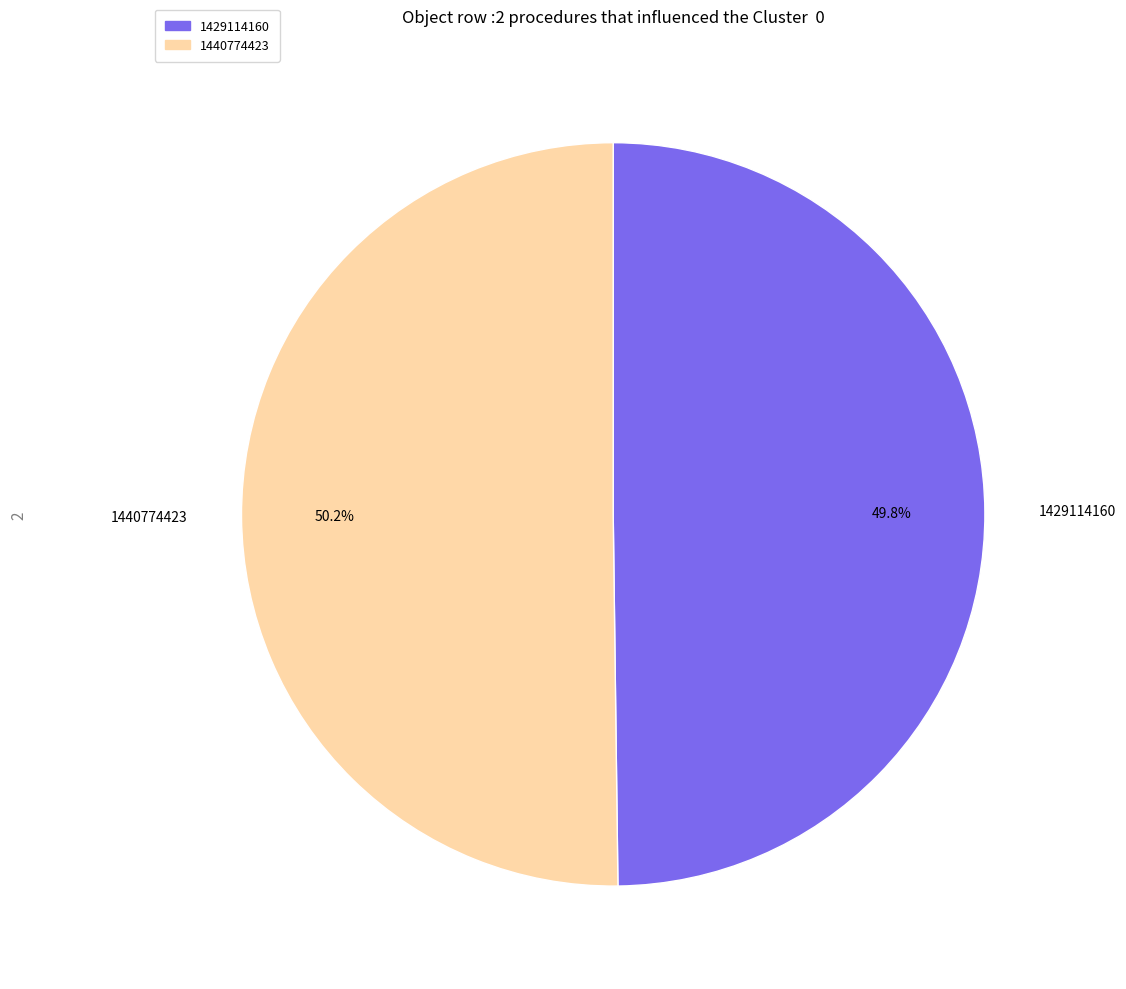

Is there any slice that represents more than half of the pie?

Yes